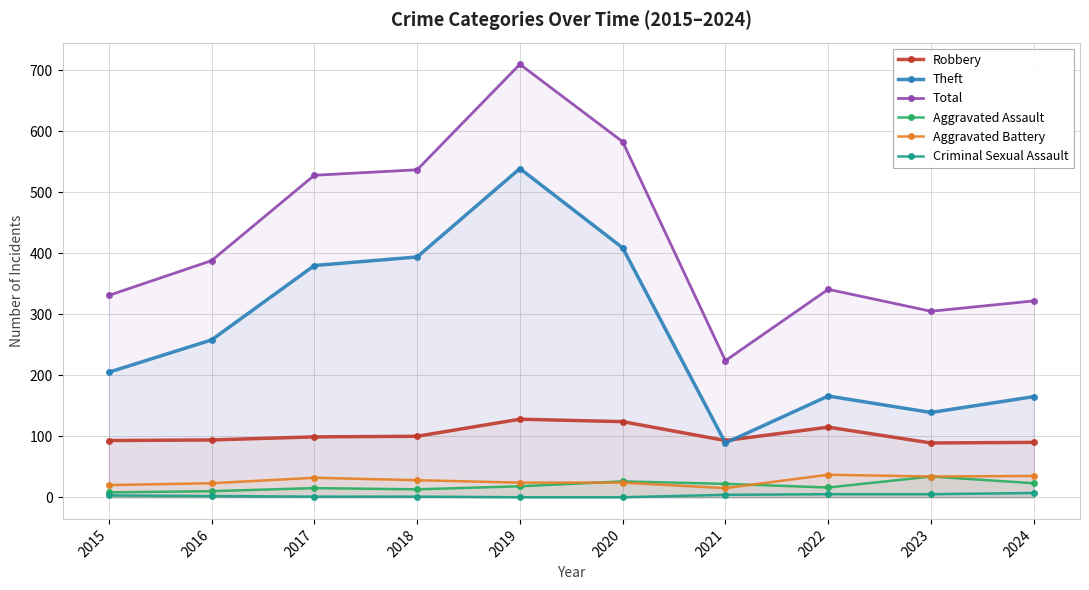

Where is the first local maximum for Robbery?

2019